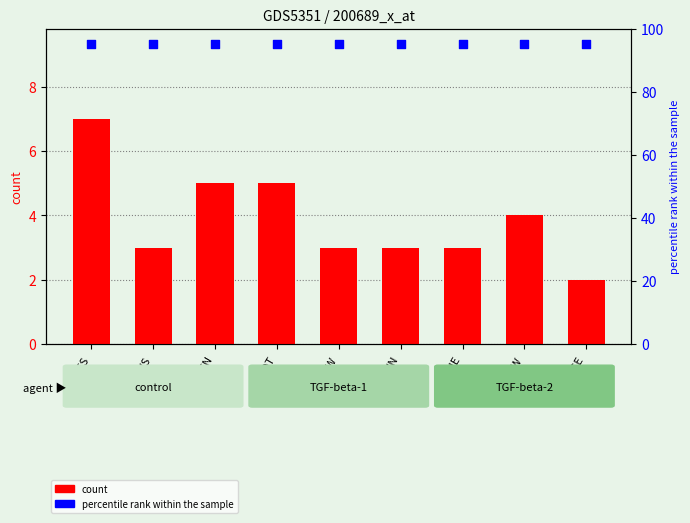

What are all the series names shown in the legend?

count, percentile rank within the sample